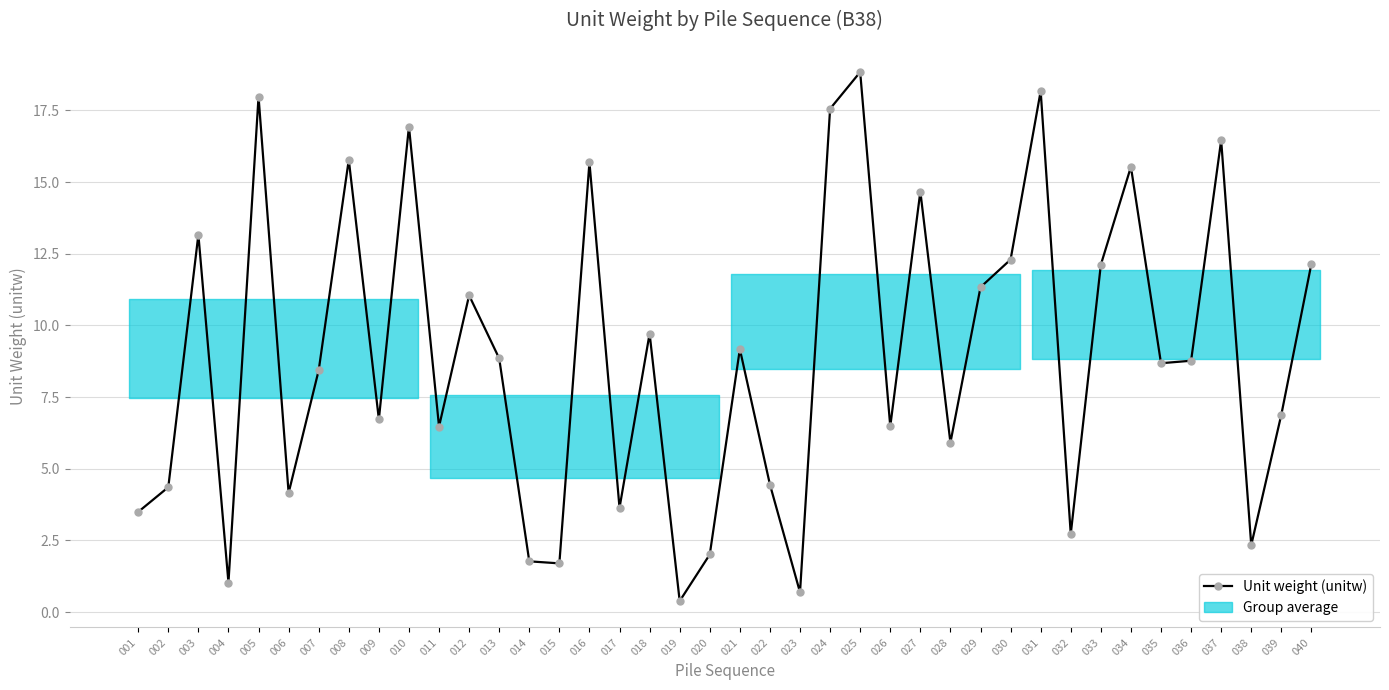

What is the difference between the values at 018 and 032?

7.0